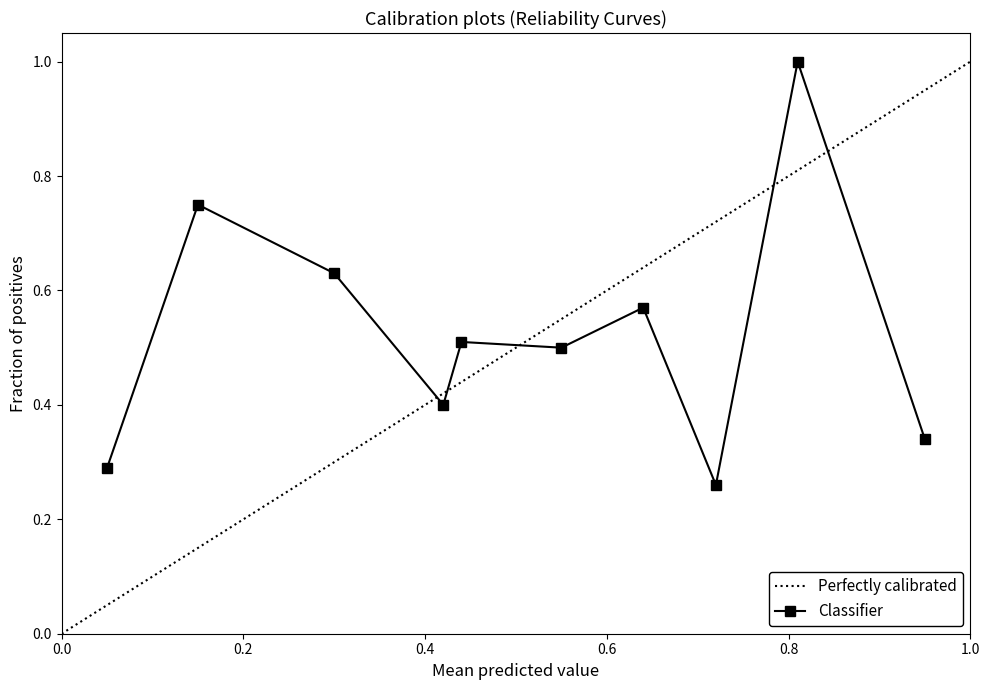

True or false: Classifier has more than 0 interior local peaks.

True